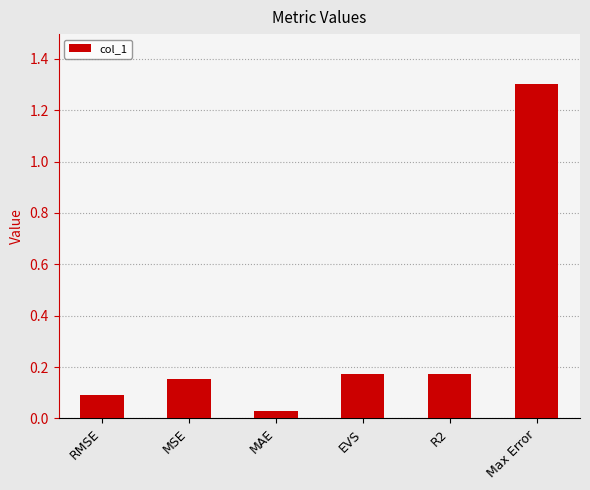

Are the bars horizontal?

No